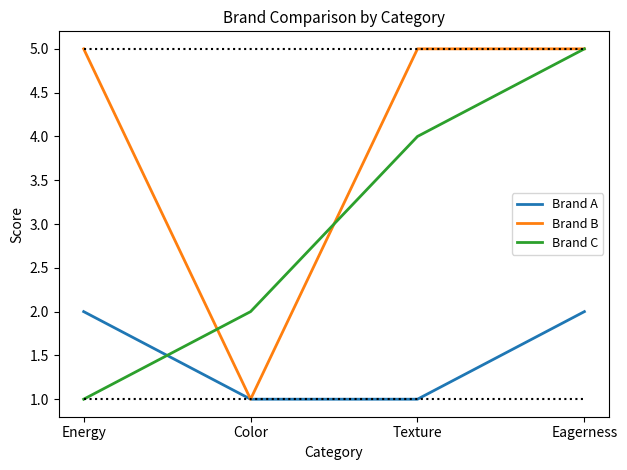

The value of Brand A at Eagerness is 2. True or false?

True